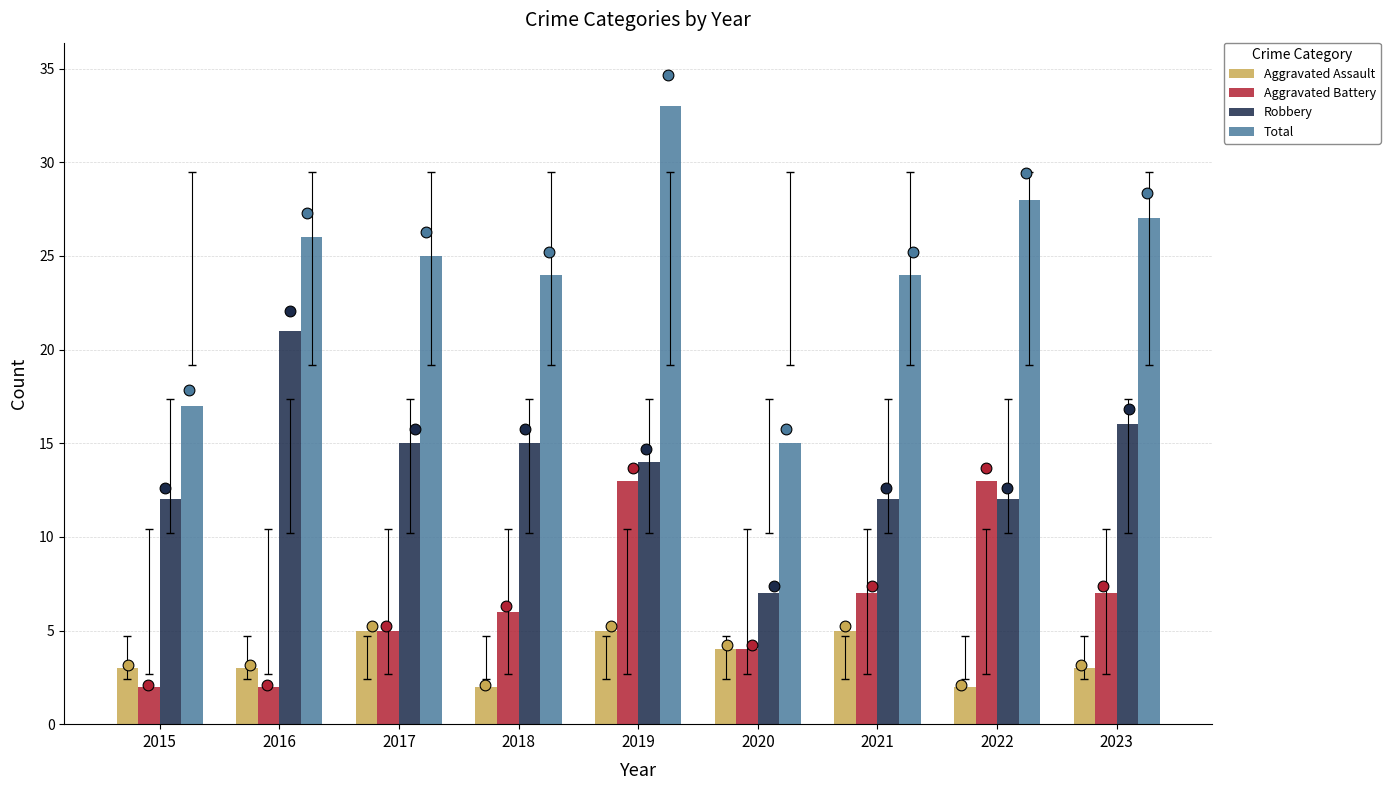

Which series reaches the maximum Y coordinate?

Total